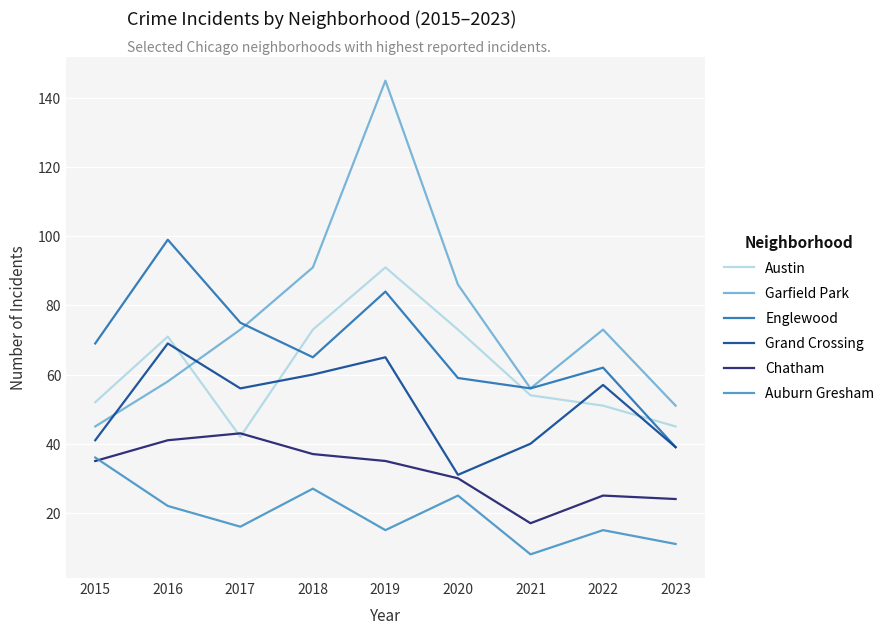

At which category is the sum across all series the highest?

2019